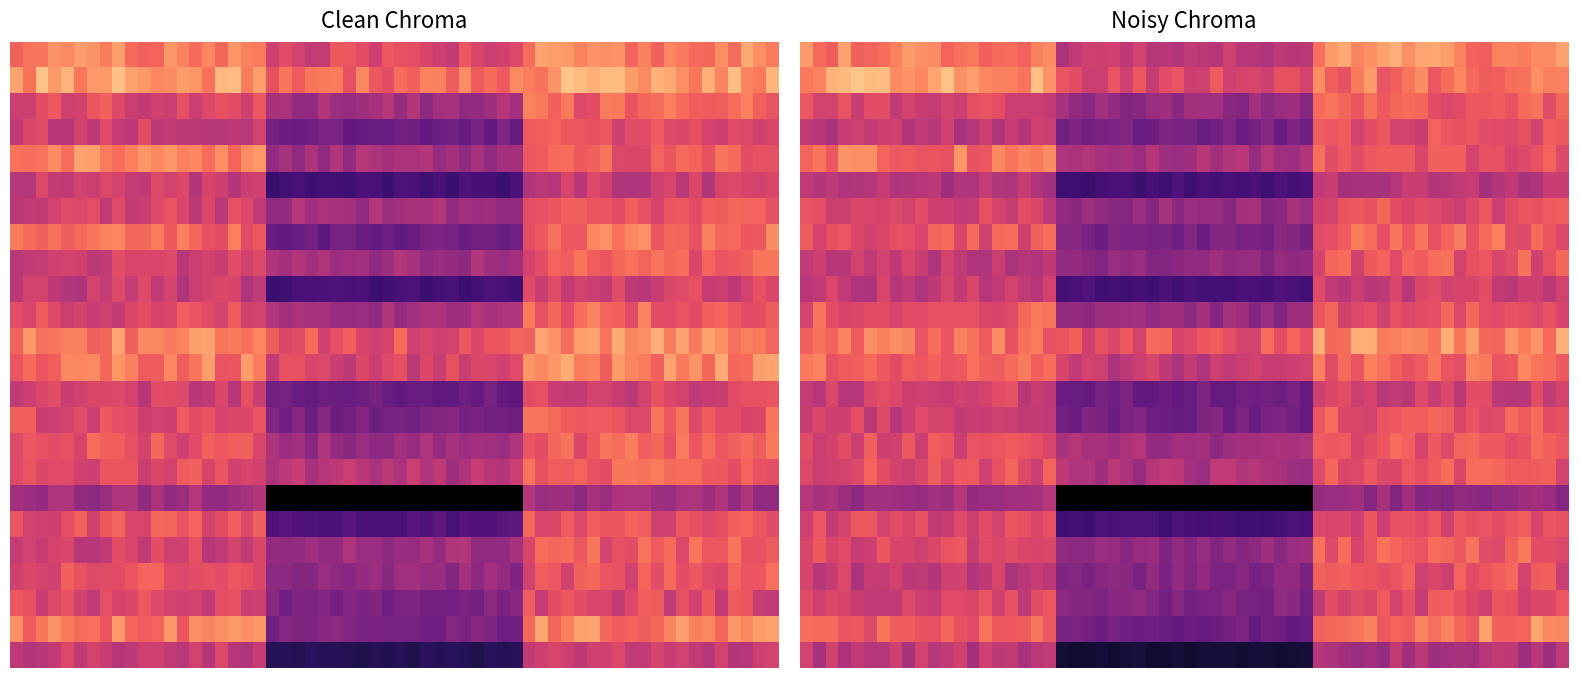

Rank the series by their maximum value, from lowest to highest.

19, 26, 6, 10, 15, 24, 4, 21, 23, 9, 22, 7, 16, 18, 17, 3, 12, 8, 5, 25, 14, 1, 13, 2